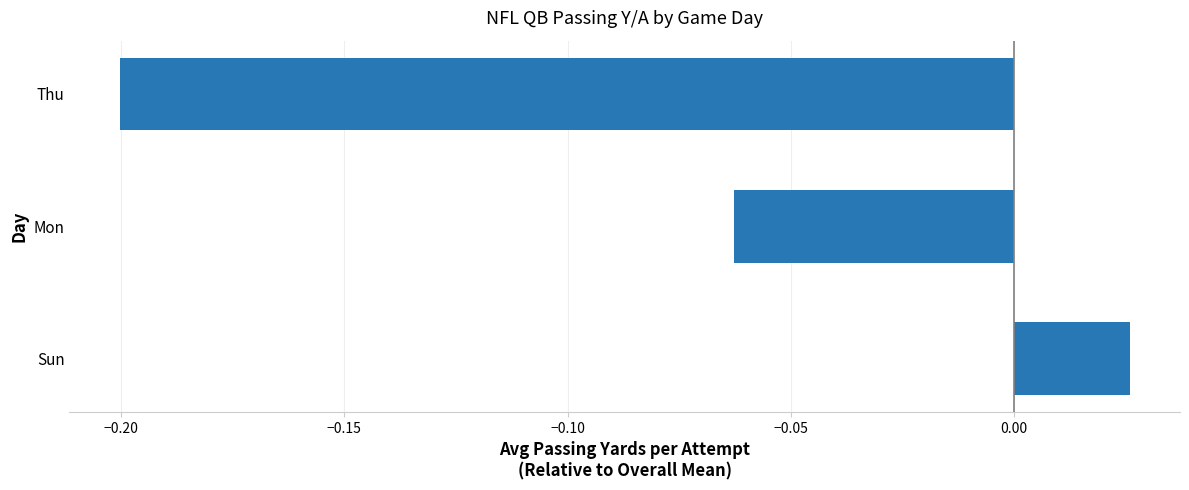

What is the sum of the values at Thu and Mon?

-0.3